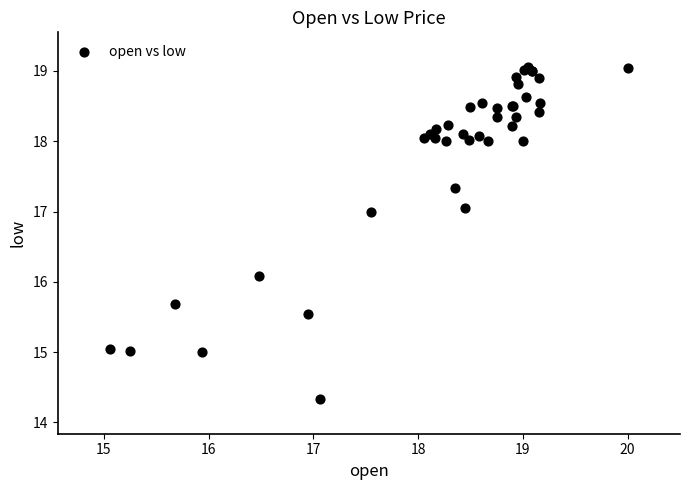

What Y value in the scatter plot is closest to 16?

16.1